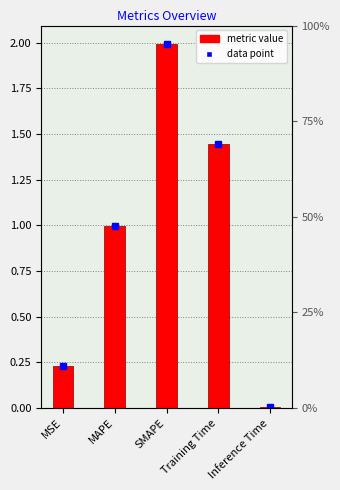

Is it true that the value at Training Time is 0.9?

False